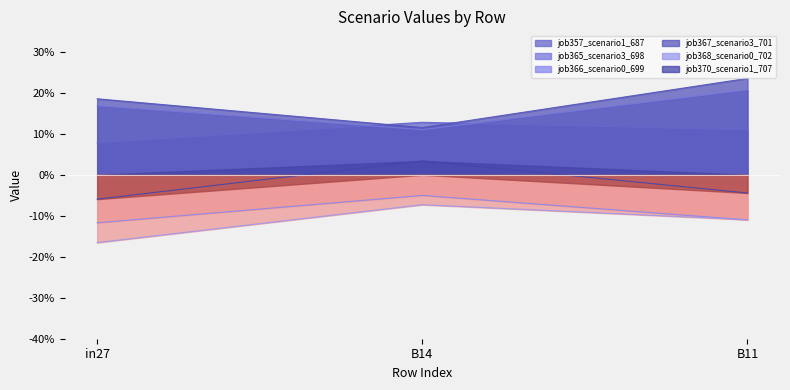

Which label corresponds to the largest value in the chart?

B11